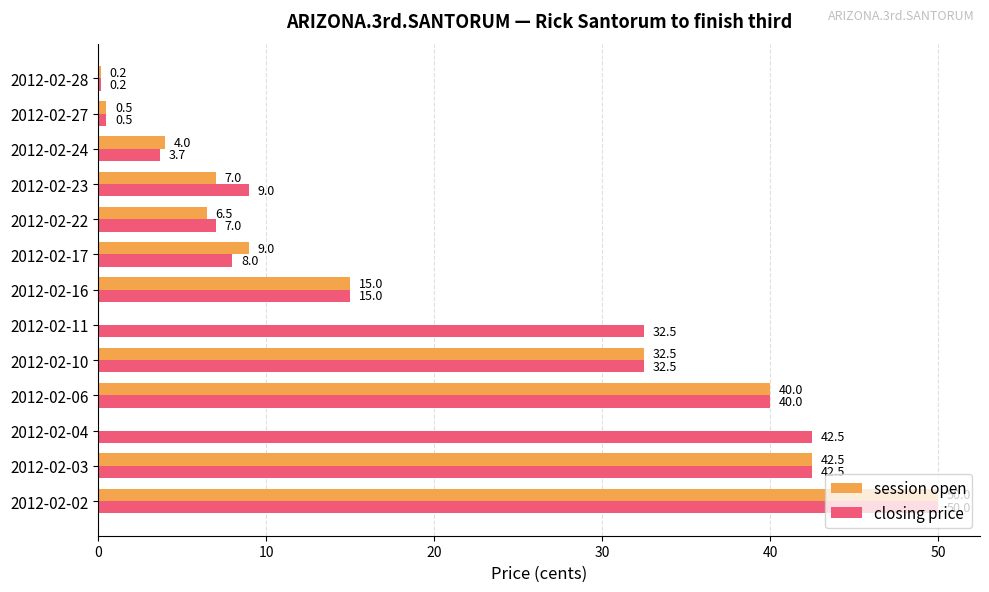

Is the value of closing price at 2012-02-04 greater than the value of session open at 2012-02-17?

Yes